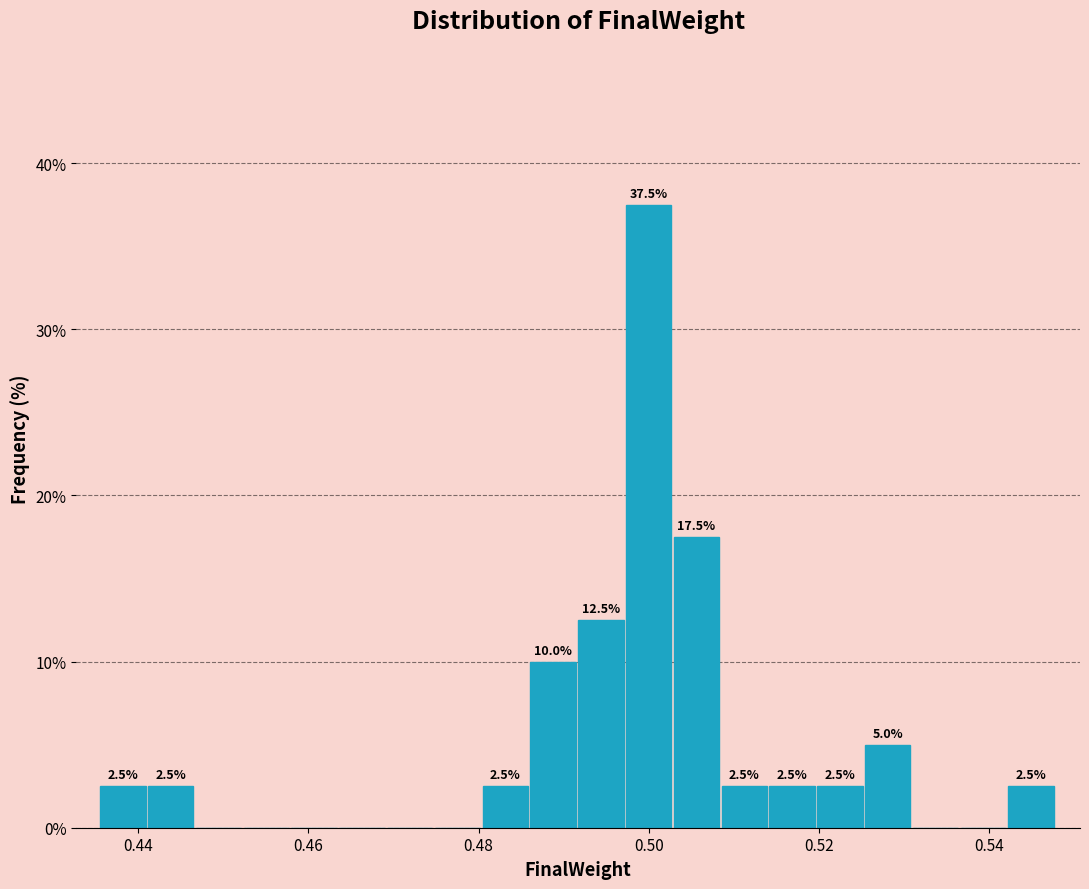

Read against the x-axis, roughly where is the centre of the tallest bar?

0.500